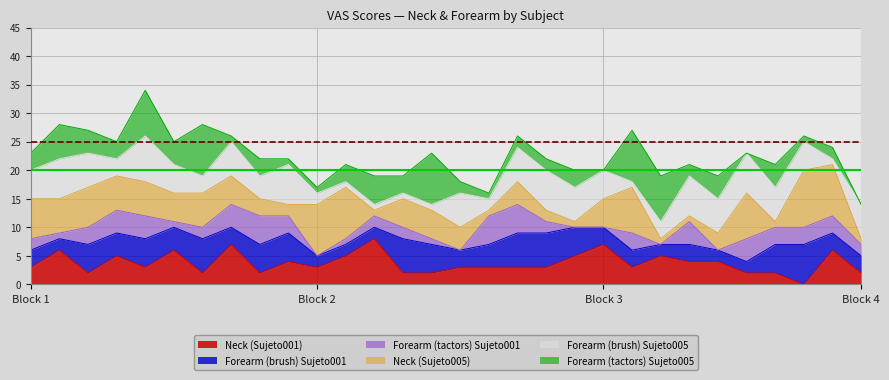

True or false: Forearm (brush) Sujeto001 has a value of 5 at 21.

False